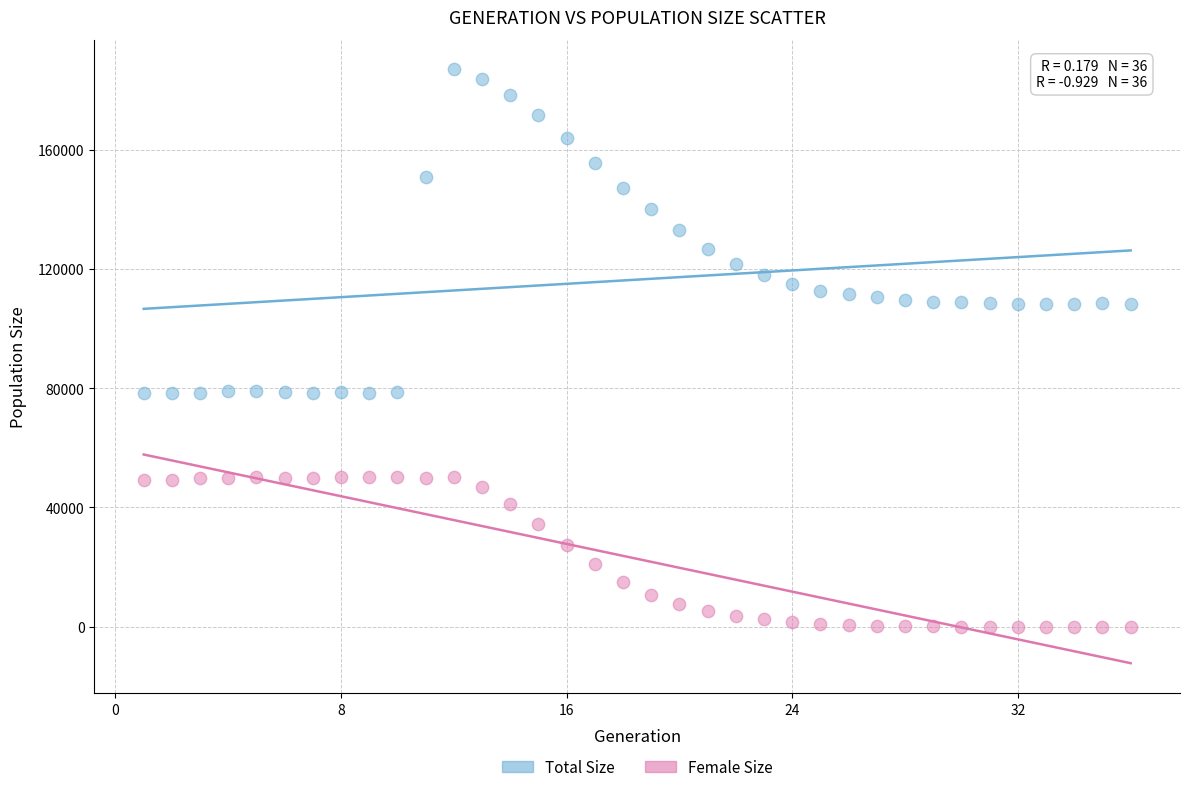

Which series contains the highest Y value?

Total Size